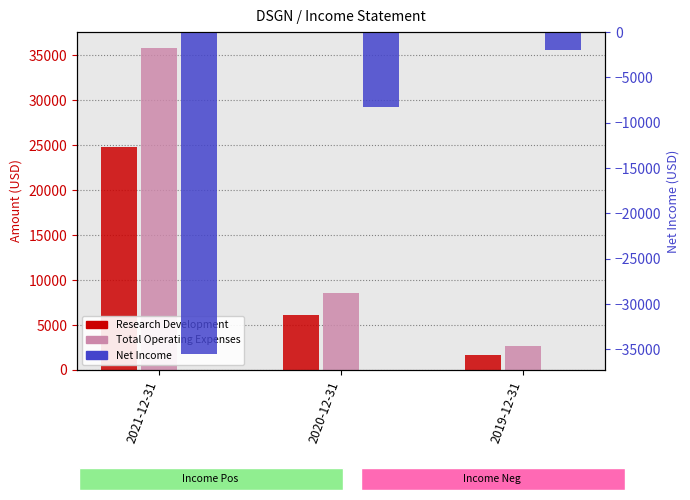

How many bars are there in total?

9